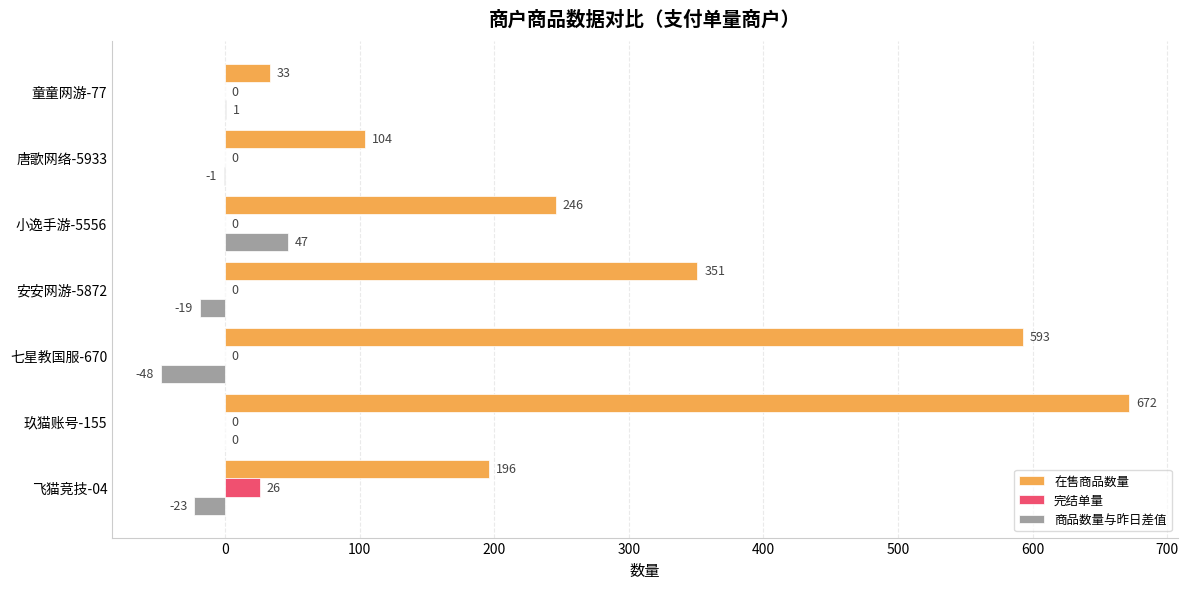

The value of 完结单量 at 童童网游-77 is 0. True or false?

True